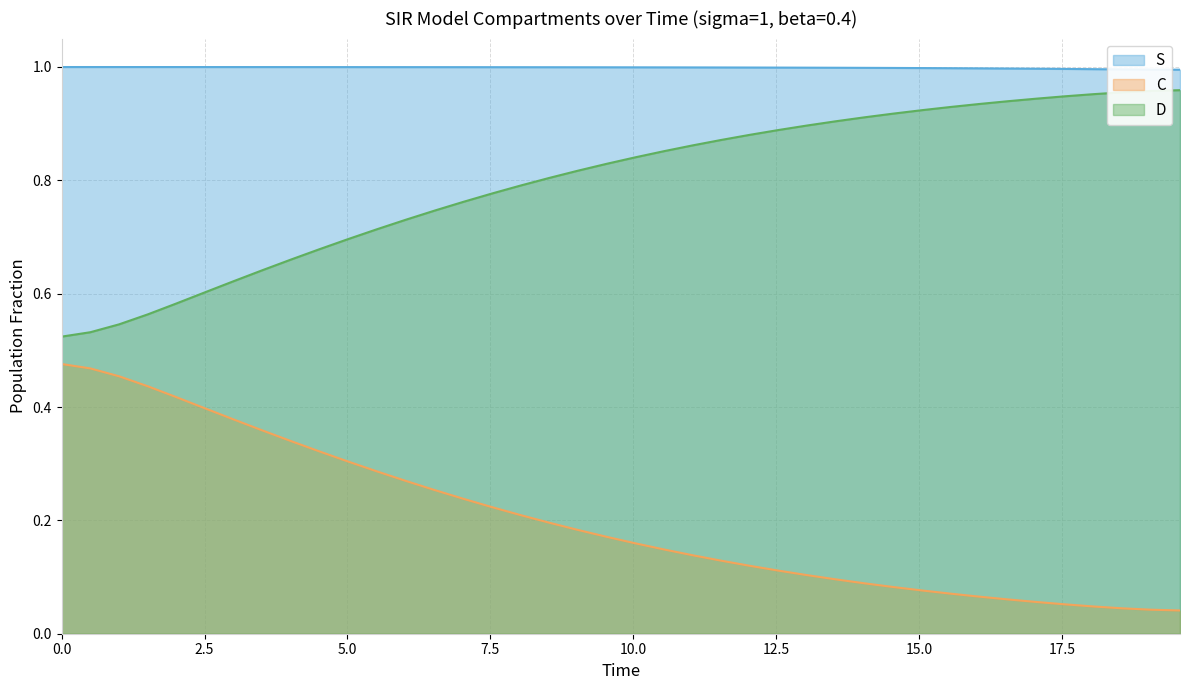

True or false: S and C cross at least once.

False